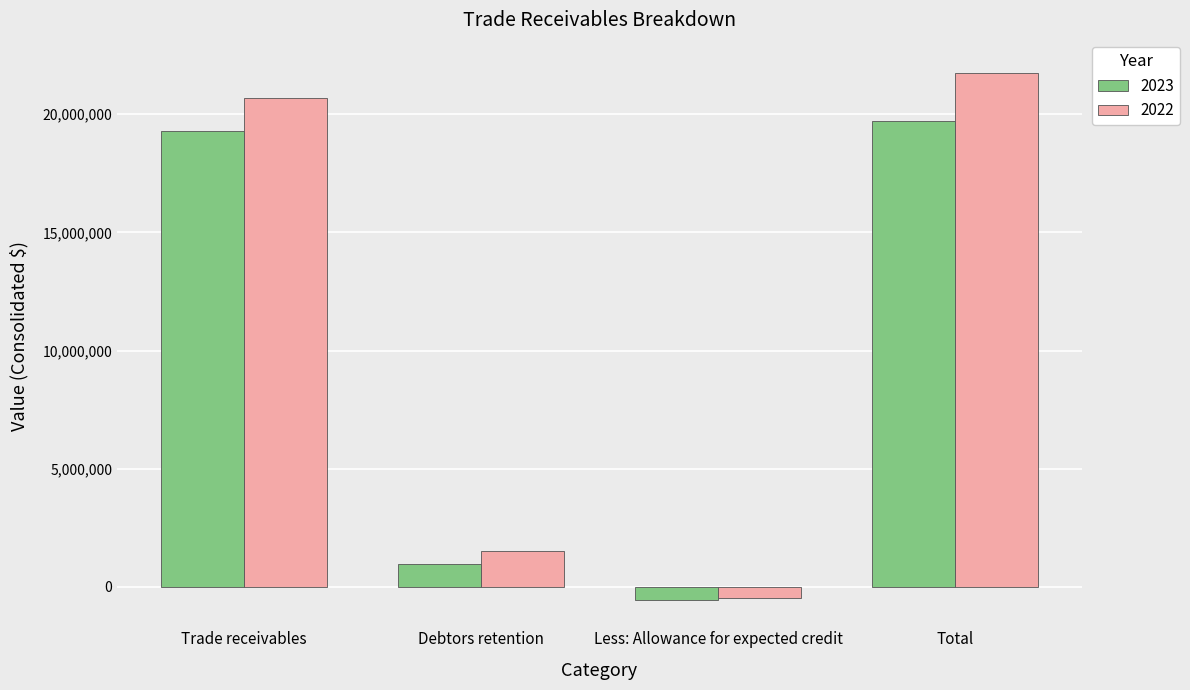

Reading left to right, what are all the values shown in this chart?

2023: Trade receivables=19290507	Debtors retention=957167	Less: Allowance for expected credit=-550217	Total=19697457
2022: Trade receivables=20697953	Debtors retention=1508049	Less: Allowance for expected credit=-471631	Total=21734371